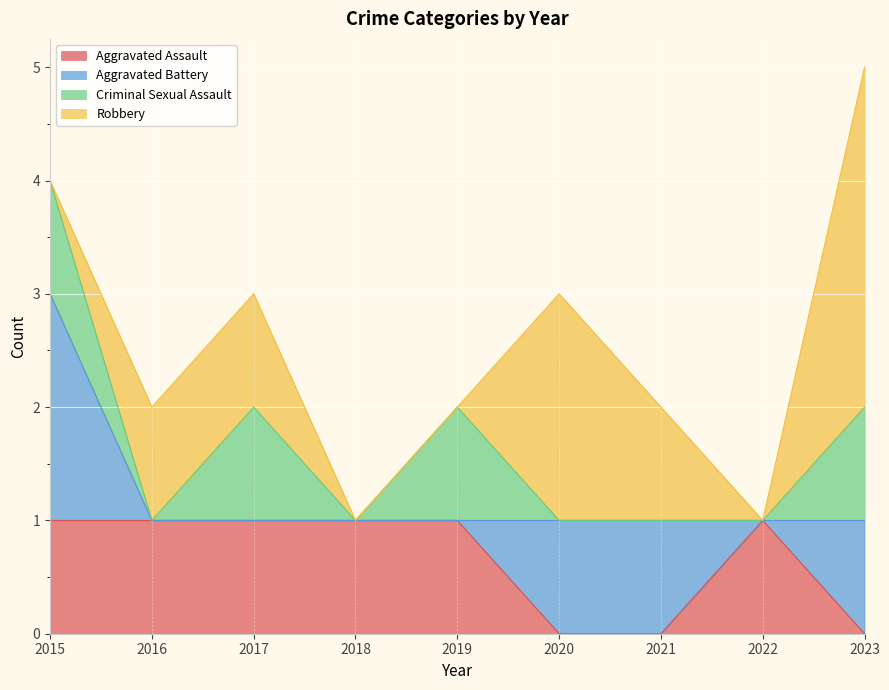

Count the number of categories in the chart.

9